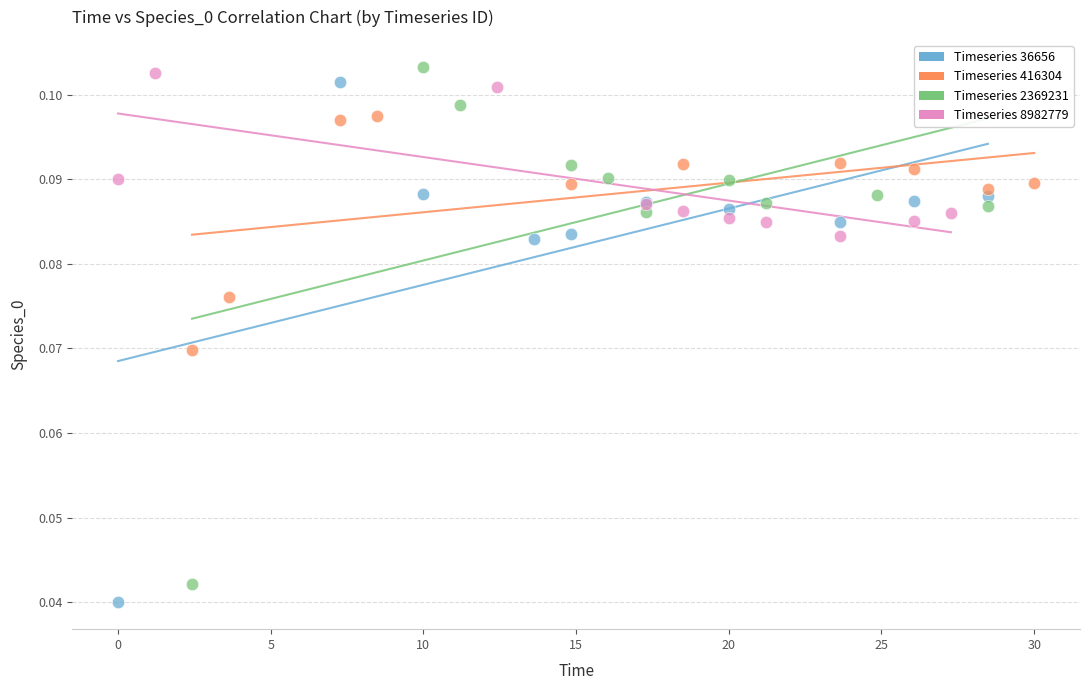

What are all the series names shown in the legend?

Timeseries 36656, Timeseries 416304, Timeseries 2369231, Timeseries 8982779